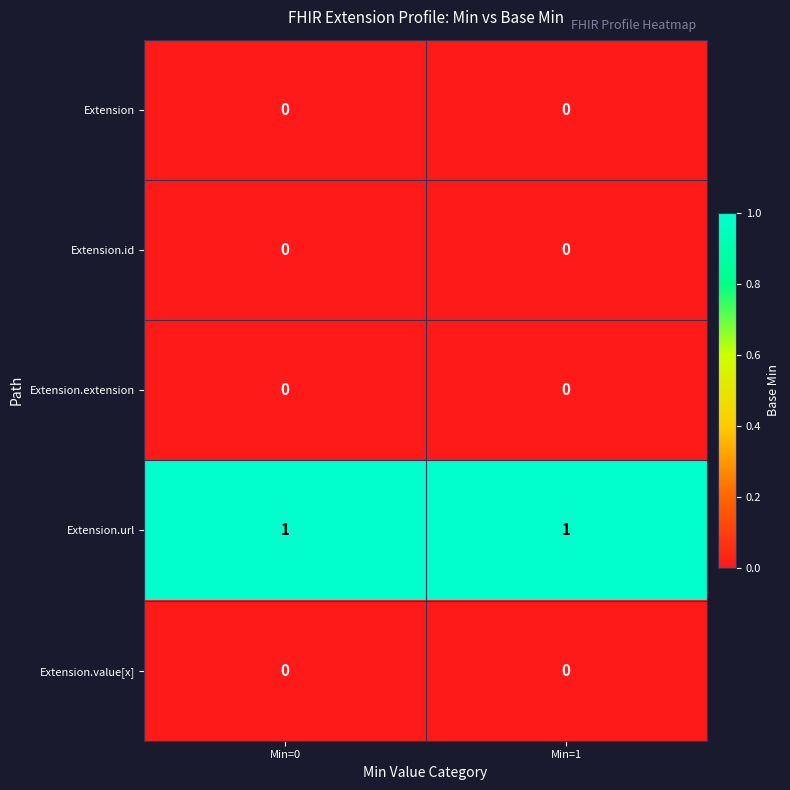

The Extension.id series shows 0 at Min=0. True or false?

True